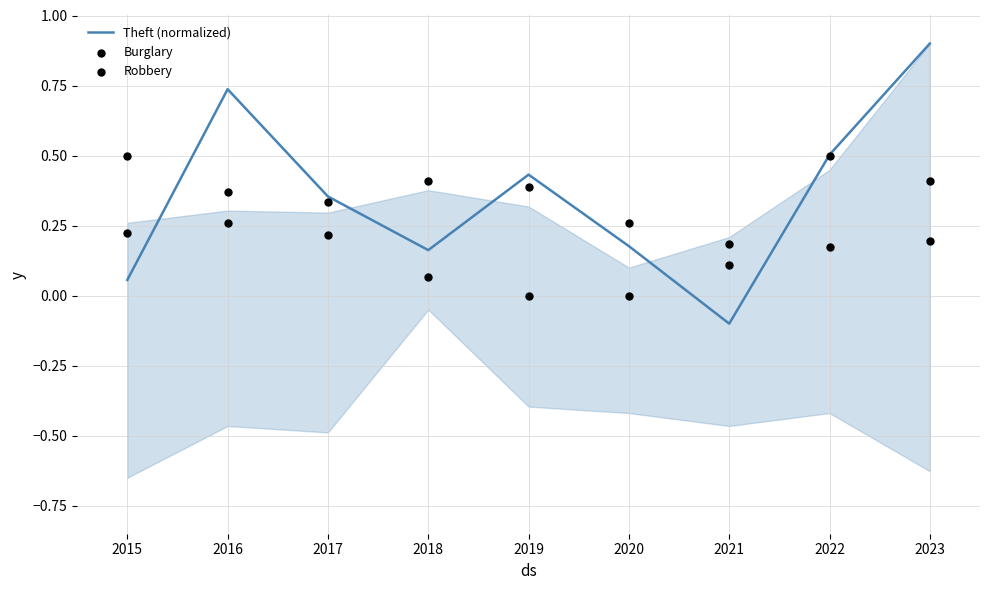

What are all the series names shown in the legend?

Theft (normalized), Burglary, Robbery